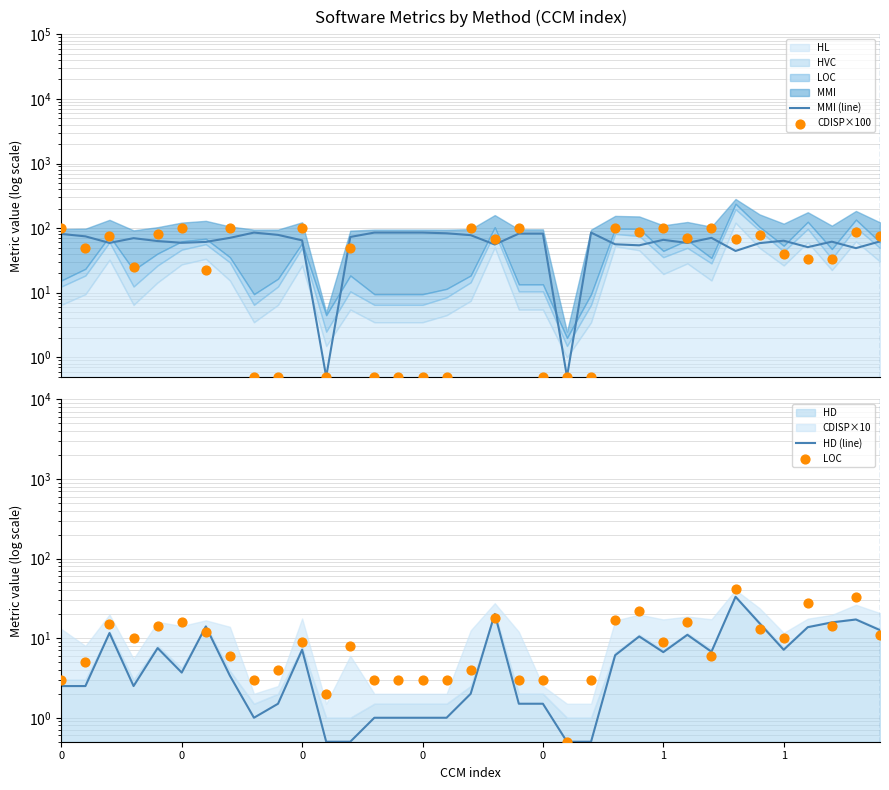

Is the value of HD (line) at 30 greater than the value of LOC at 5?

Yes